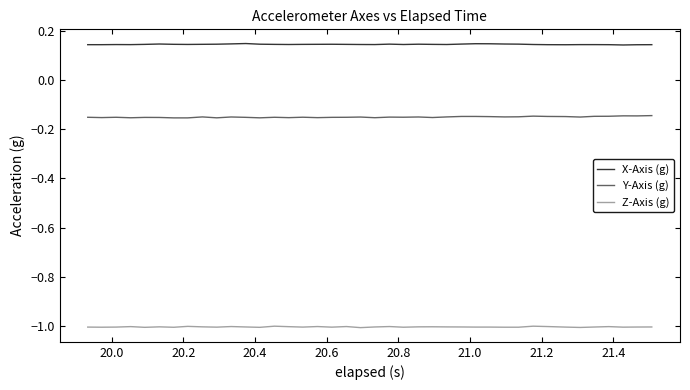

List the series in order of their overall mean, highest first.

X-Axis (g), Y-Axis (g), Z-Axis (g)